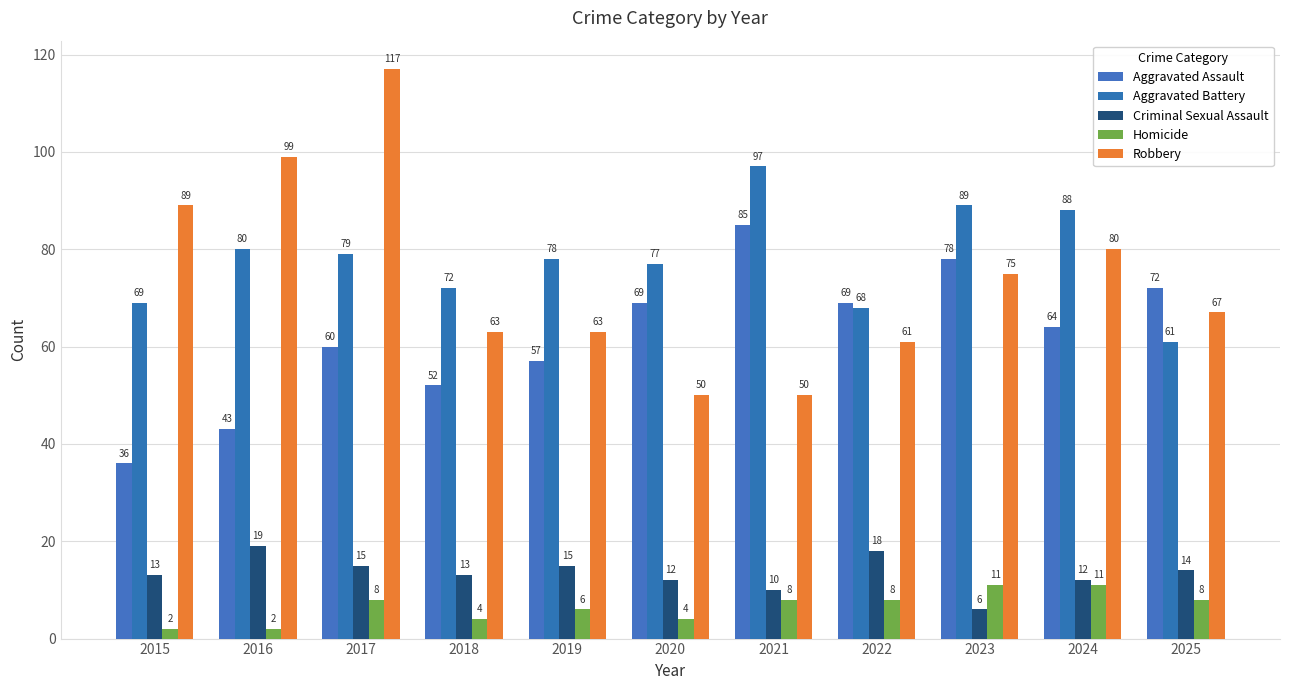

What is the value of the Criminal Sexual Assault bar at the 8th from the left?

18